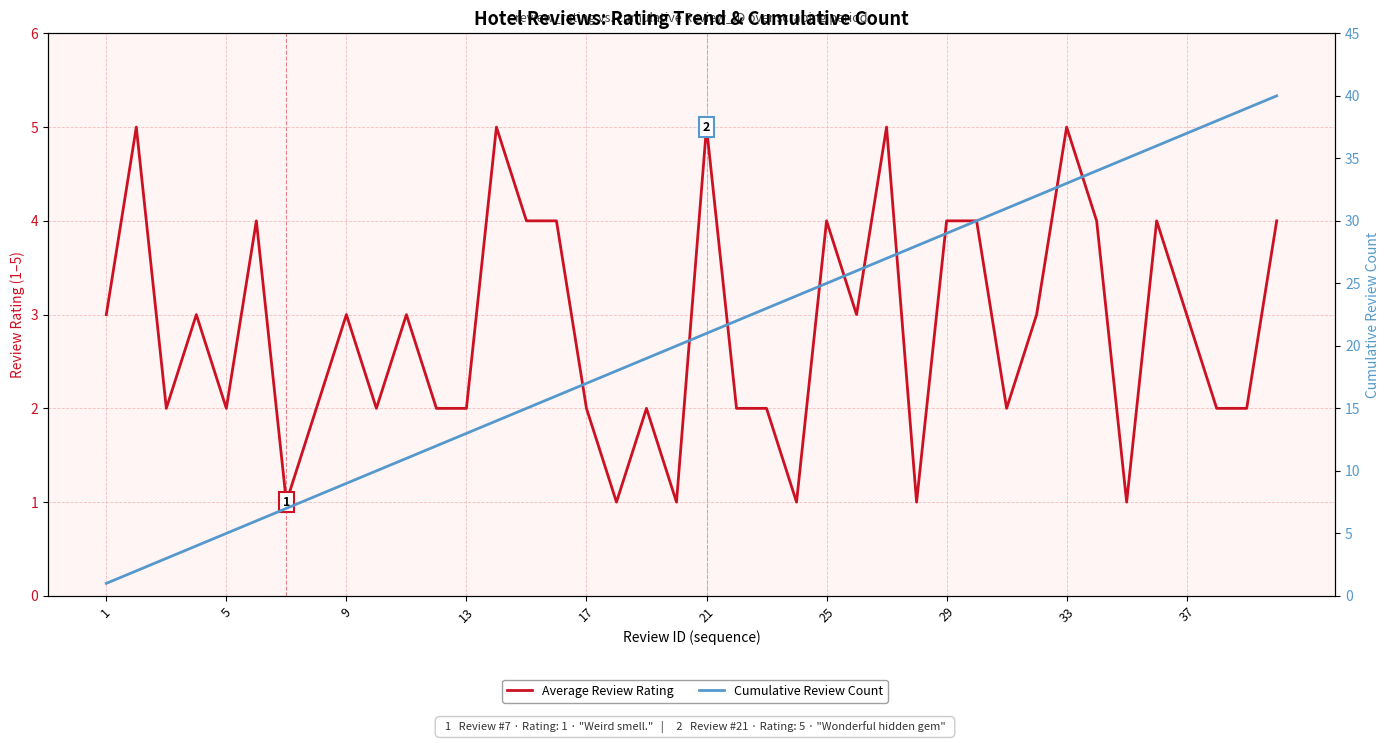

Reading left to right, what are all the values shown in this chart?

Average Review Rating: 3	5	2	3	2	4	1	2	3	2	3	2	2	5	4	4	2	1	2	1	5	2	2	1	4	3	5	1	4	4	2	3	5	4	1	4	3	2	2	4
Cumulative Review Count: 1	2	3	4	5	6	7	8	9	10	11	12	13	14	15	16	17	18	19	20	21	22	23	24	25	26	27	28	29	30	31	32	33	34	35	36	37	38	39	40